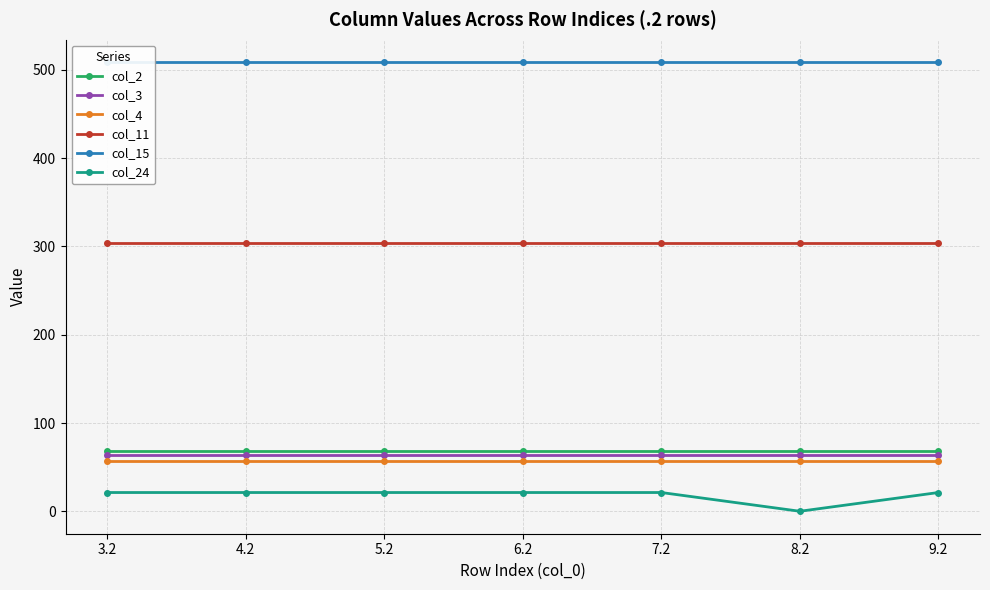

What is the label of the 2nd point from the right?

8.2